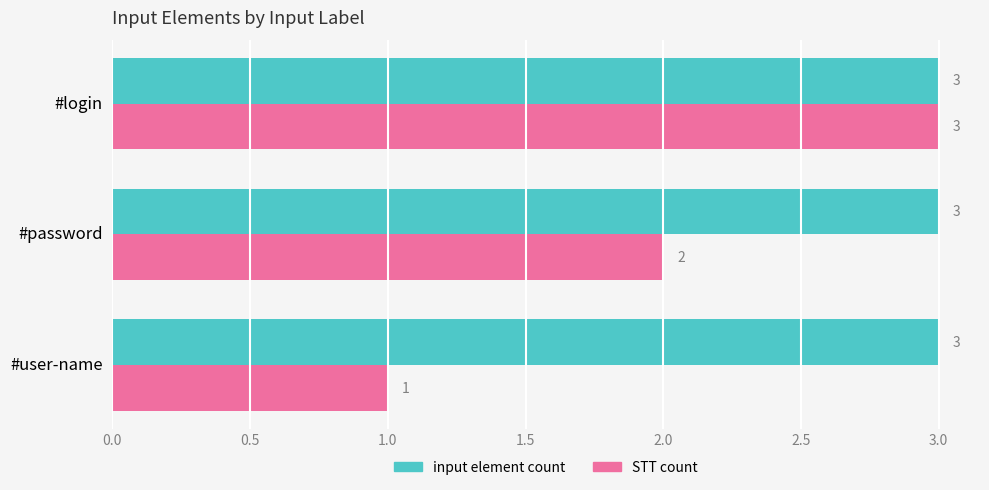

List the series in order of their overall mean, highest first.

input element count, STT count